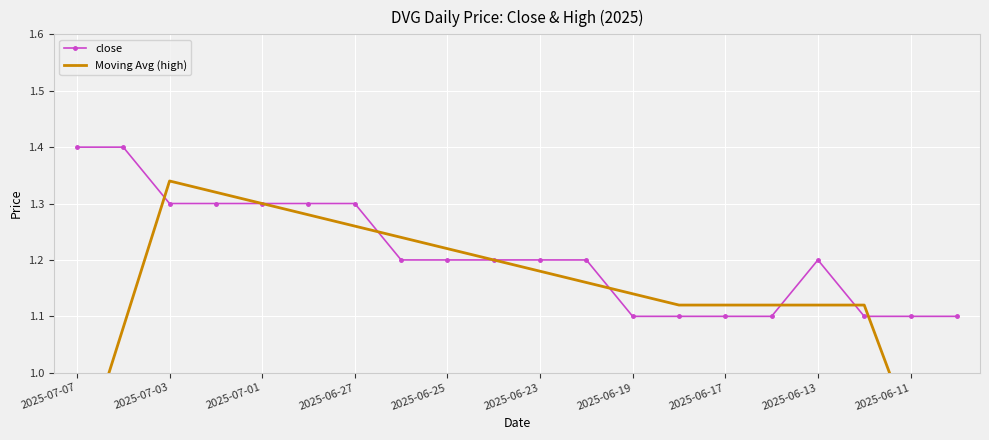

What is the minimum value for close?

1.1